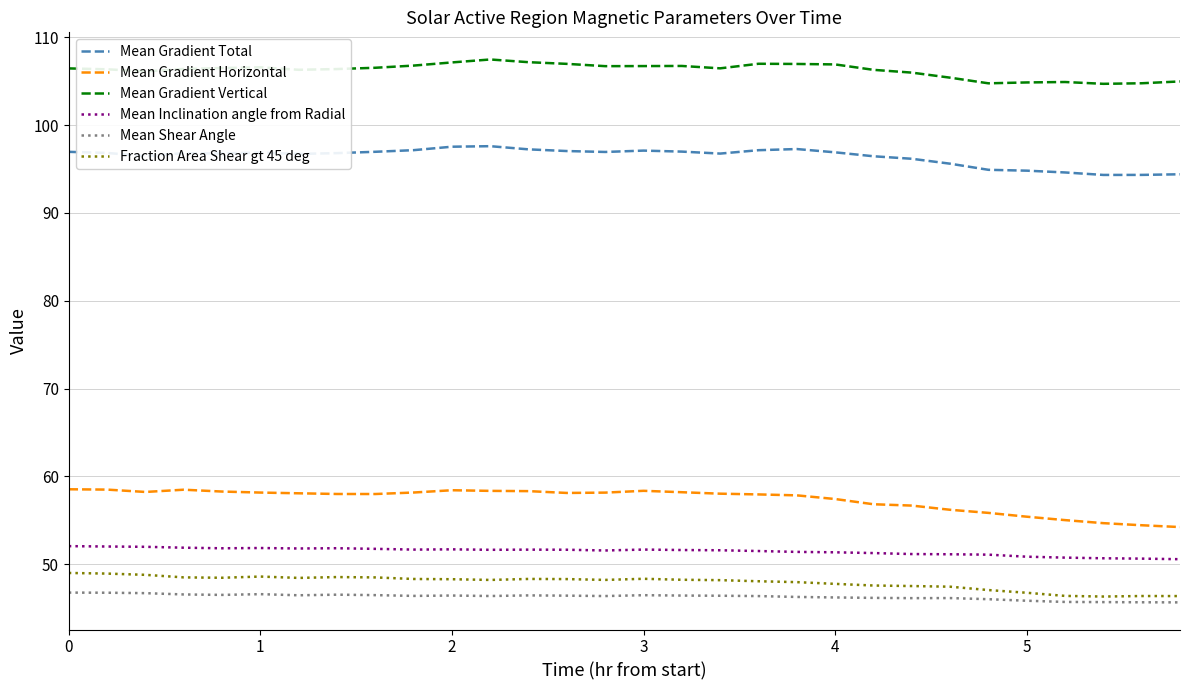

What are all the series names shown in the legend?

Mean Gradient Total, Mean Gradient Horizontal, Mean Gradient Vertical, Mean Inclination angle from Radial, Mean Shear Angle, Fraction Area Shear gt 45 deg